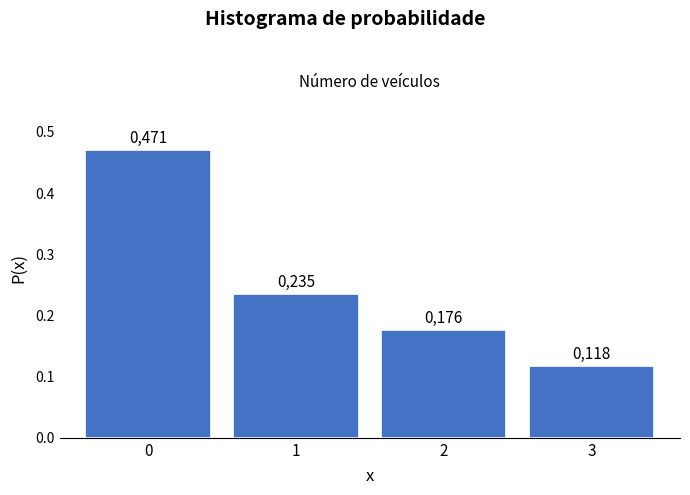

Are the bars horizontal?

No